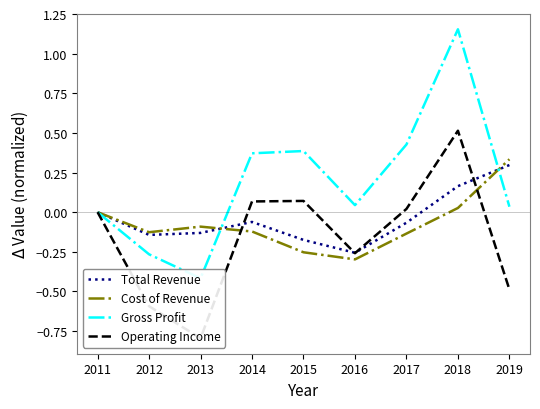

What is the value of the Gross Profit point at the 8th from the left?

1.2